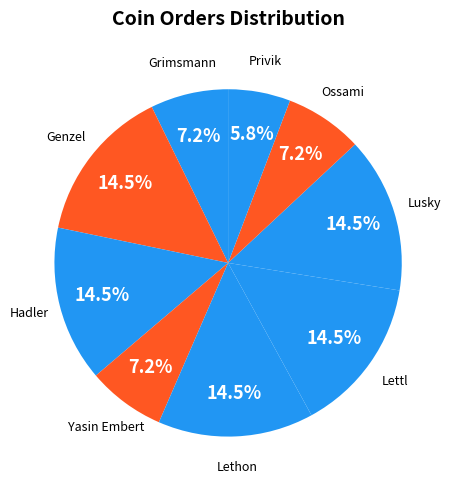

Count the number of slices in the pie.

9